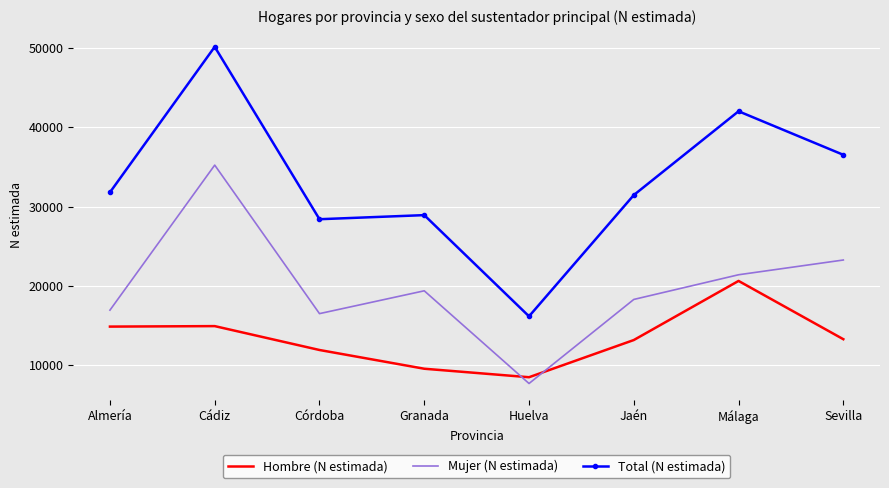

Rank the series at Cádiz from lowest to highest value.

Hombre (N estimada), Mujer (N estimada), Total (N estimada)